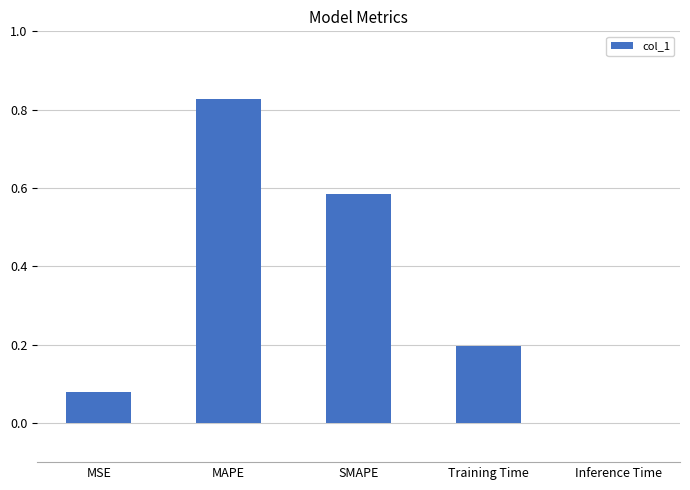

Which has a higher value, MSE or SMAPE?

SMAPE